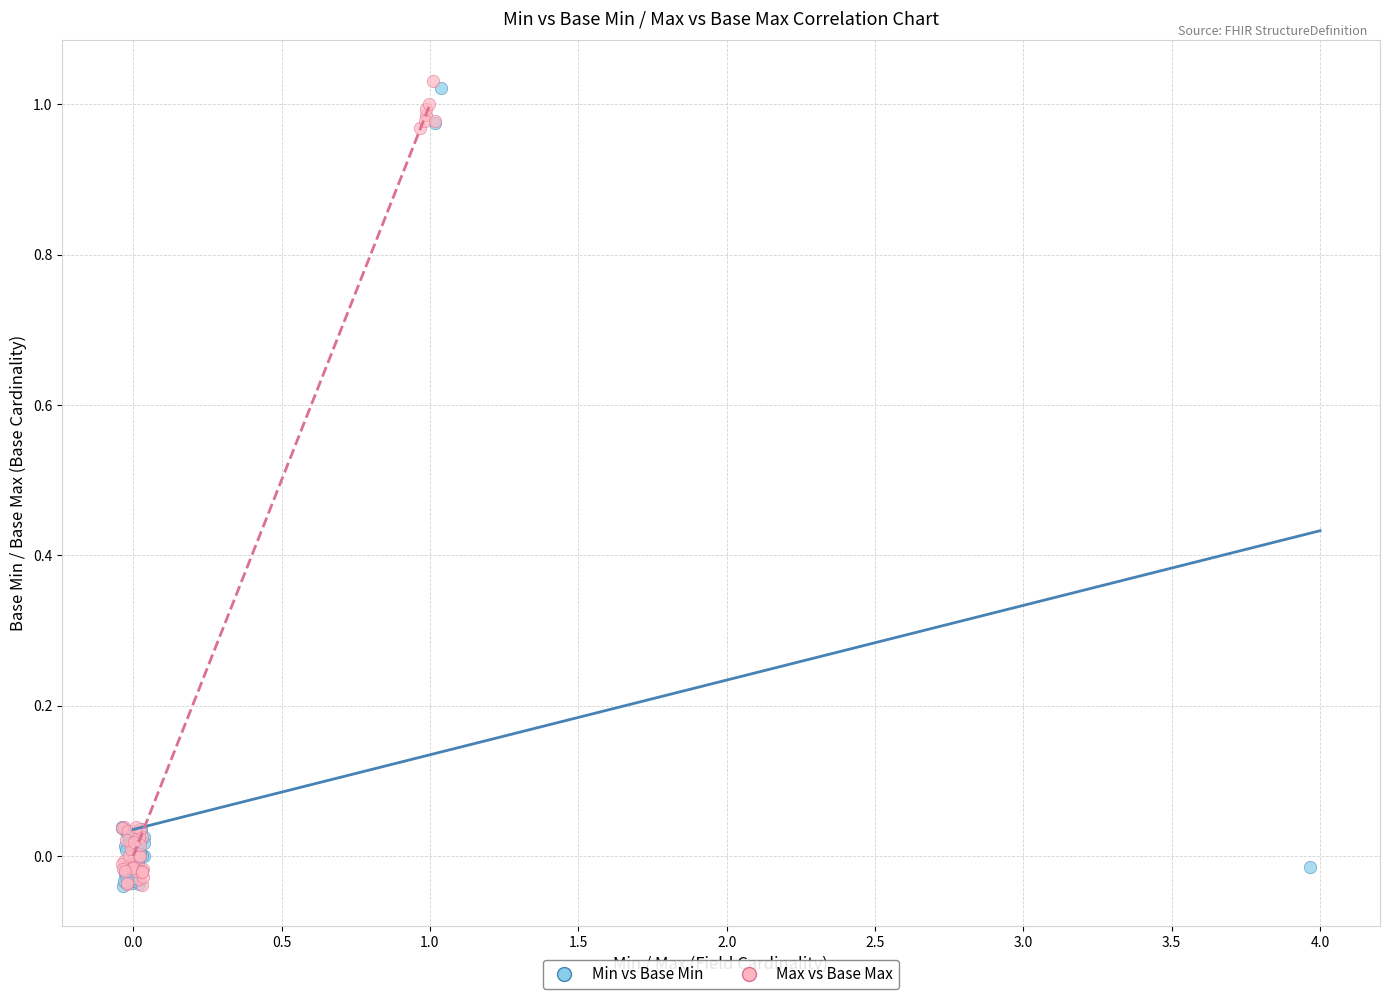

What are all the series names shown in the legend?

Min vs Base Min, Max vs Base Max